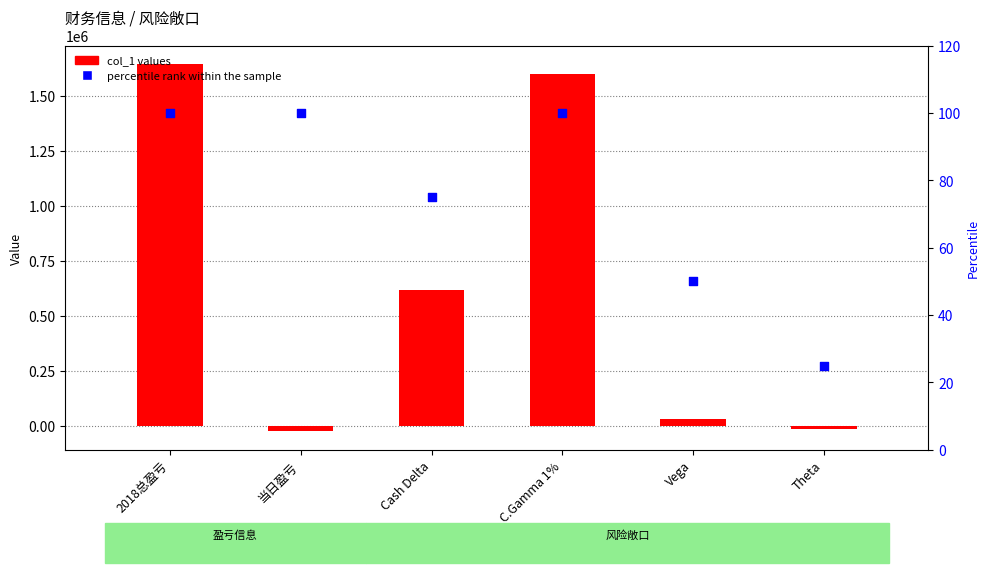

At which category is the sum across all series the highest?

2018总盈亏